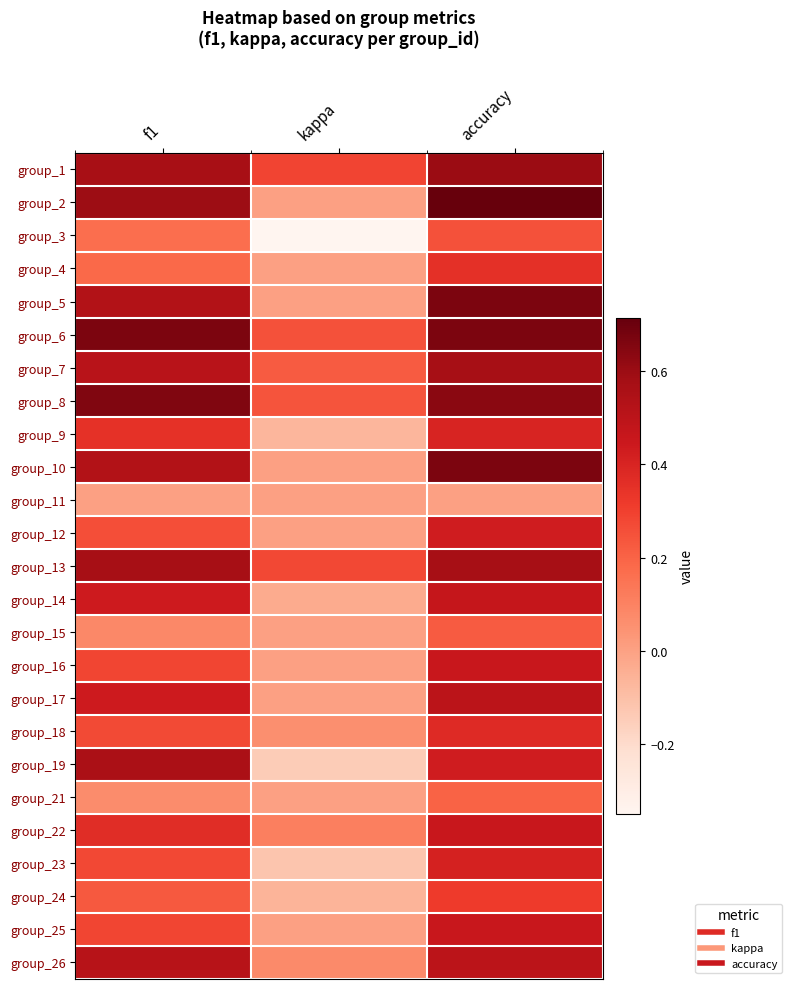

Reading left to right, what are all the values shown in this chart?

group_1: f1=0.6	kappa=0.3	accuracy=0.6
group_2: f1=0.6	kappa=0.0	accuracy=0.7
group_3: f1=0.2	kappa=-0.3	accuracy=0.2
group_4: f1=0.2	kappa=0.0	accuracy=0.4
group_5: f1=0.5	kappa=0.0	accuracy=0.7
group_6: f1=0.7	kappa=0.2	accuracy=0.7
group_7: f1=0.5	kappa=0.2	accuracy=0.6
group_8: f1=0.7	kappa=0.2	accuracy=0.6
group_9: f1=0.3	kappa=-0.1	accuracy=0.4
group_10: f1=0.5	kappa=0.0	accuracy=0.7
group_11: f1=0.0	kappa=0.0	accuracy=0.0
group_12: f1=0.3	kappa=0.0	accuracy=0.4
group_13: f1=0.6	kappa=0.3	accuracy=0.6
group_14: f1=0.4	kappa=-0.0	accuracy=0.5
group_15: f1=0.1	kappa=0.0	accuracy=0.2
group_16: f1=0.3	kappa=0.0	accuracy=0.5
group_17: f1=0.4	kappa=0.0	accuracy=0.5
group_18: f1=0.3	kappa=0.1	accuracy=0.4
group_19: f1=0.6	kappa=-0.1	accuracy=0.4
group_21: f1=0.1	kappa=0.0	accuracy=0.2
group_22: f1=0.4	kappa=0.1	accuracy=0.5
group_23: f1=0.3	kappa=-0.1	accuracy=0.4
group_24: f1=0.2	kappa=-0.1	accuracy=0.3
group_25: f1=0.3	kappa=0.0	accuracy=0.5
group_26: f1=0.5	kappa=0.1	accuracy=0.5